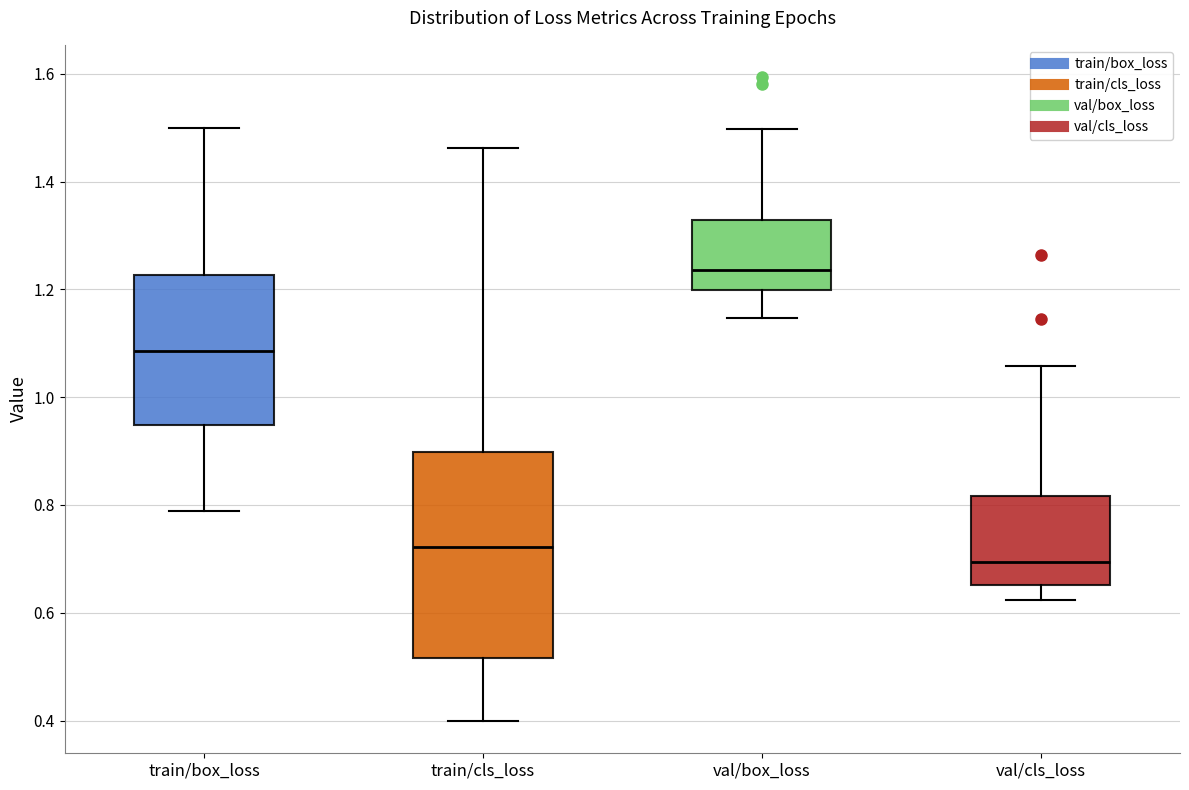

Comparing the boxes themselves (not the whiskers), which one is the tallest?

train/cls_loss